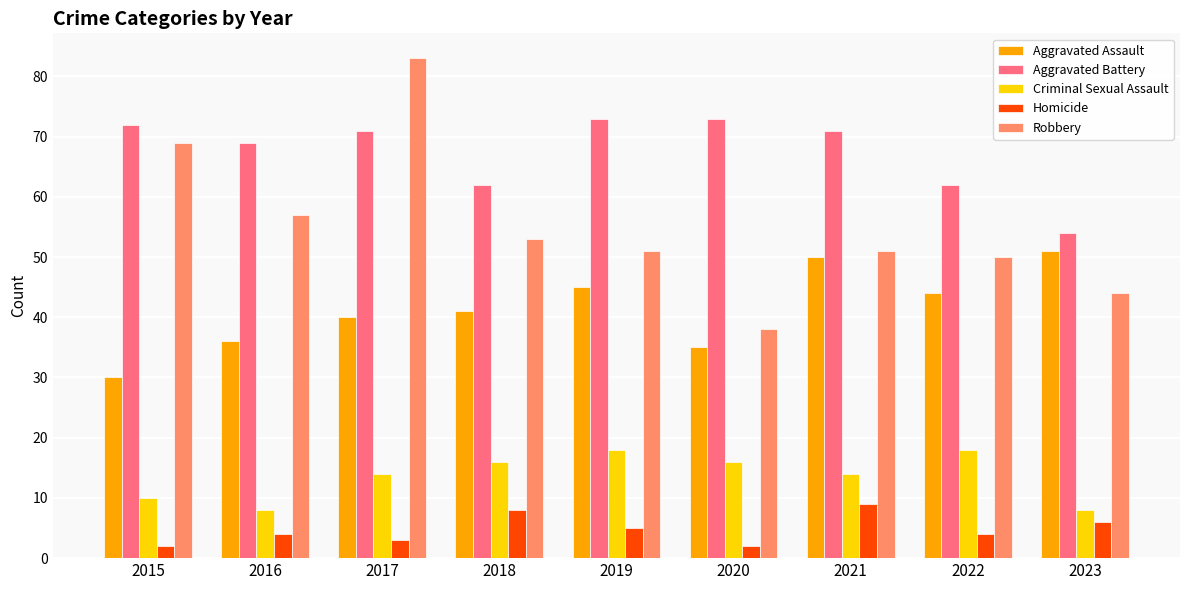

What is the total value across all series at 2015?

183